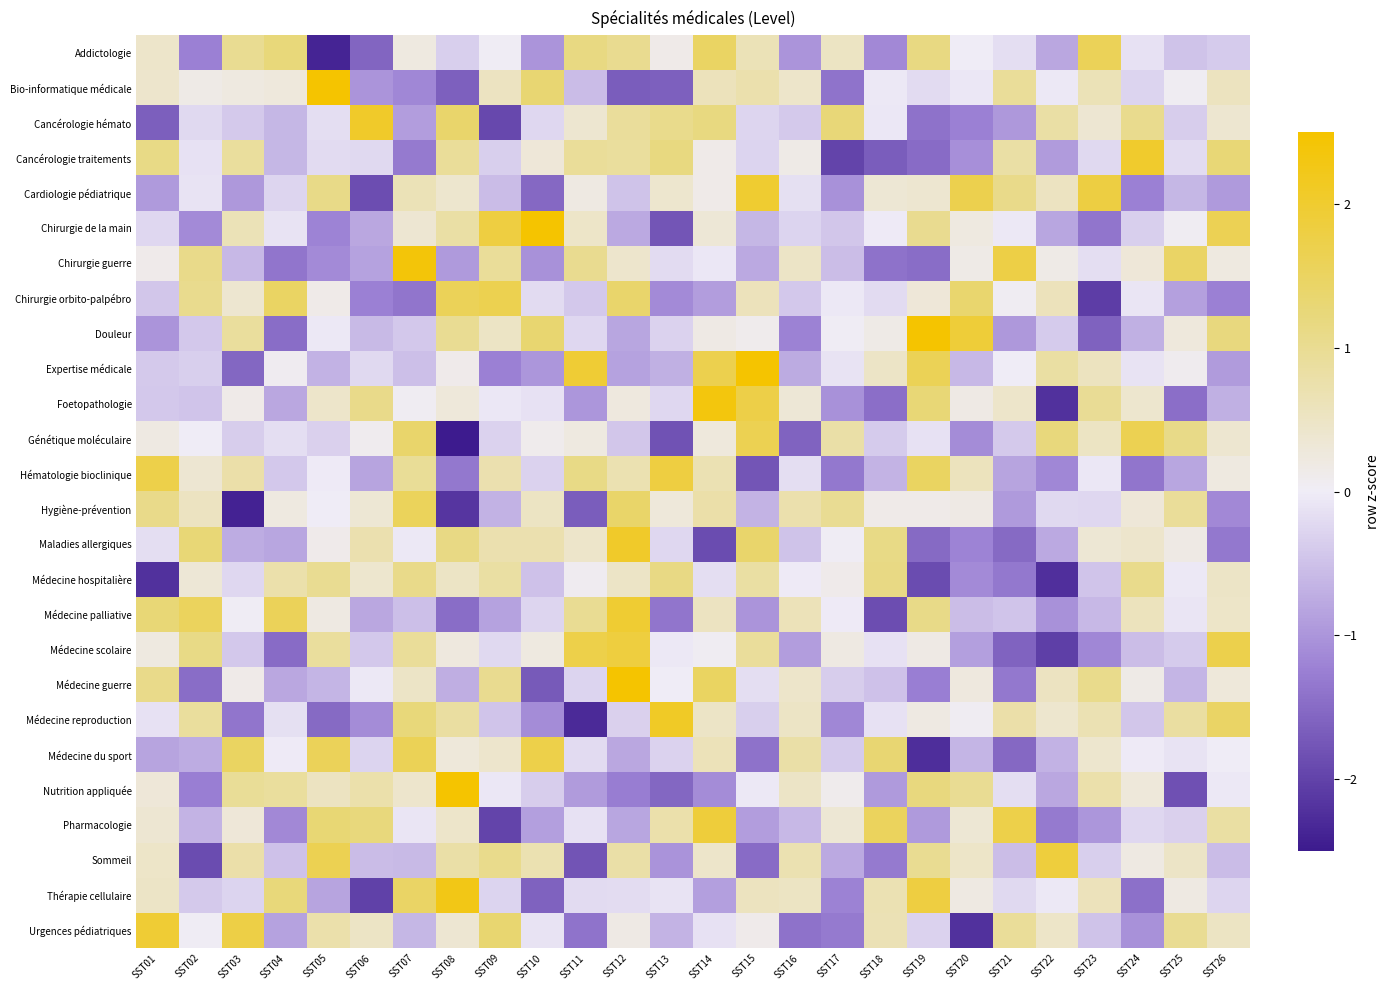

What is the spread (max minus min) of values at SST23?

3.9